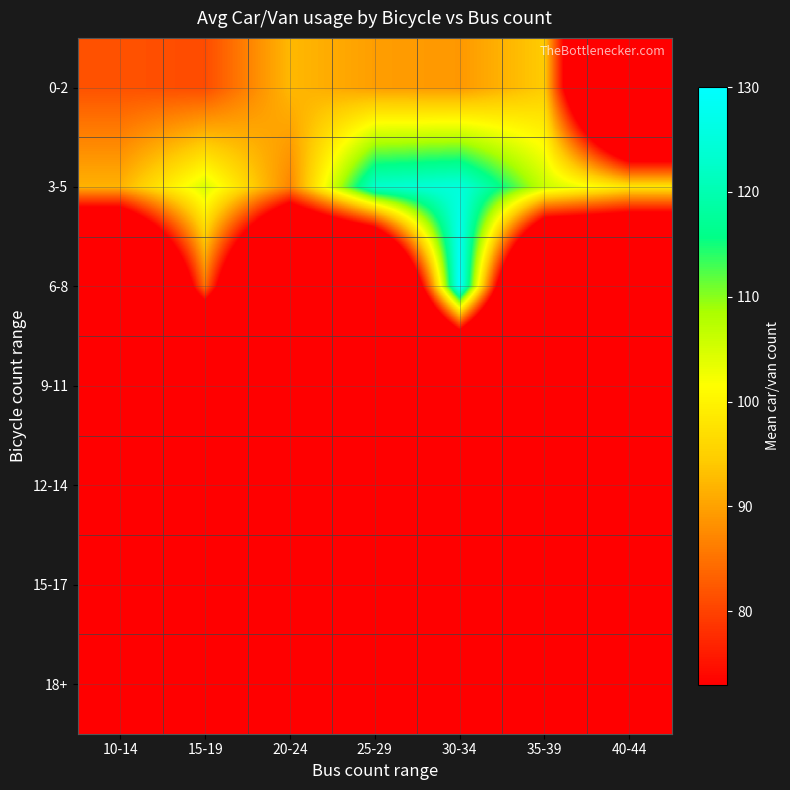

At which category is the sum across all series the highest?

30-34